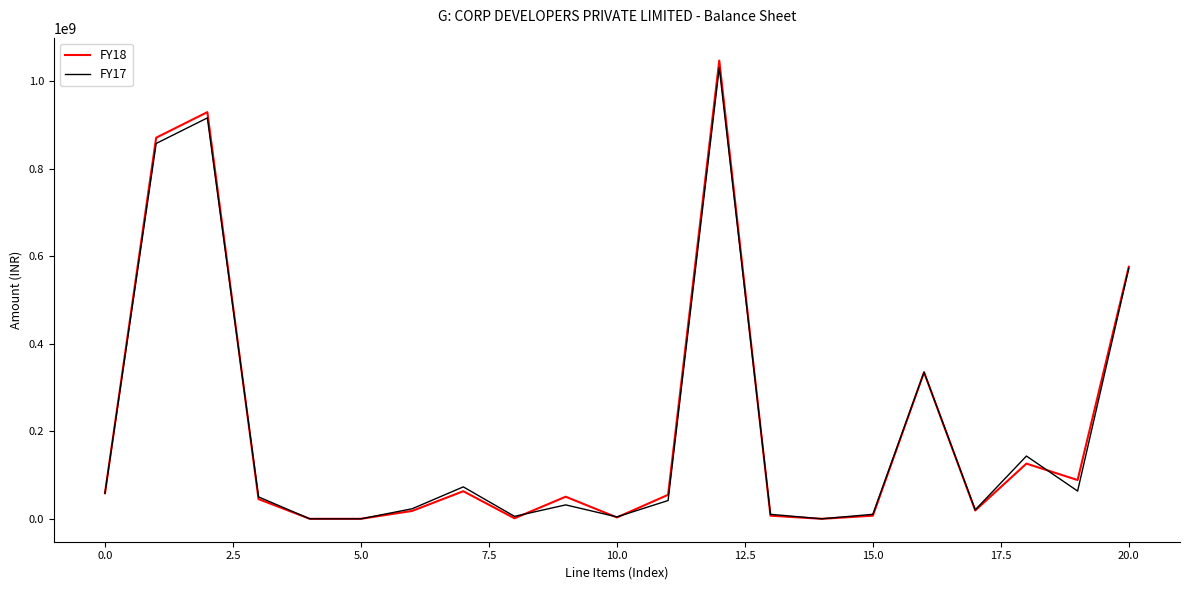

Which series has the largest range (max minus min)?

FY18